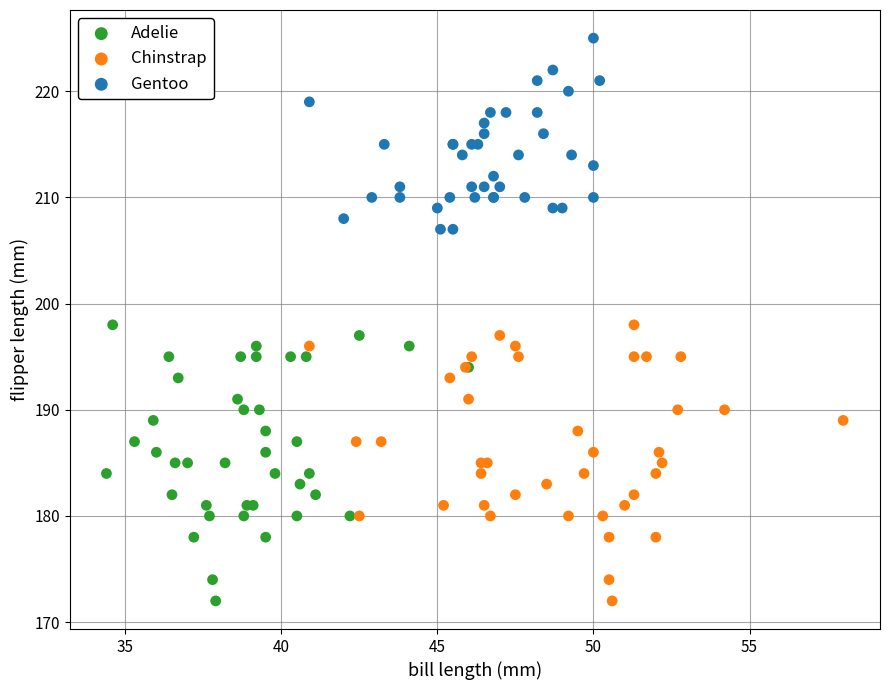

Which series reaches the maximum Y coordinate?

Gentoo